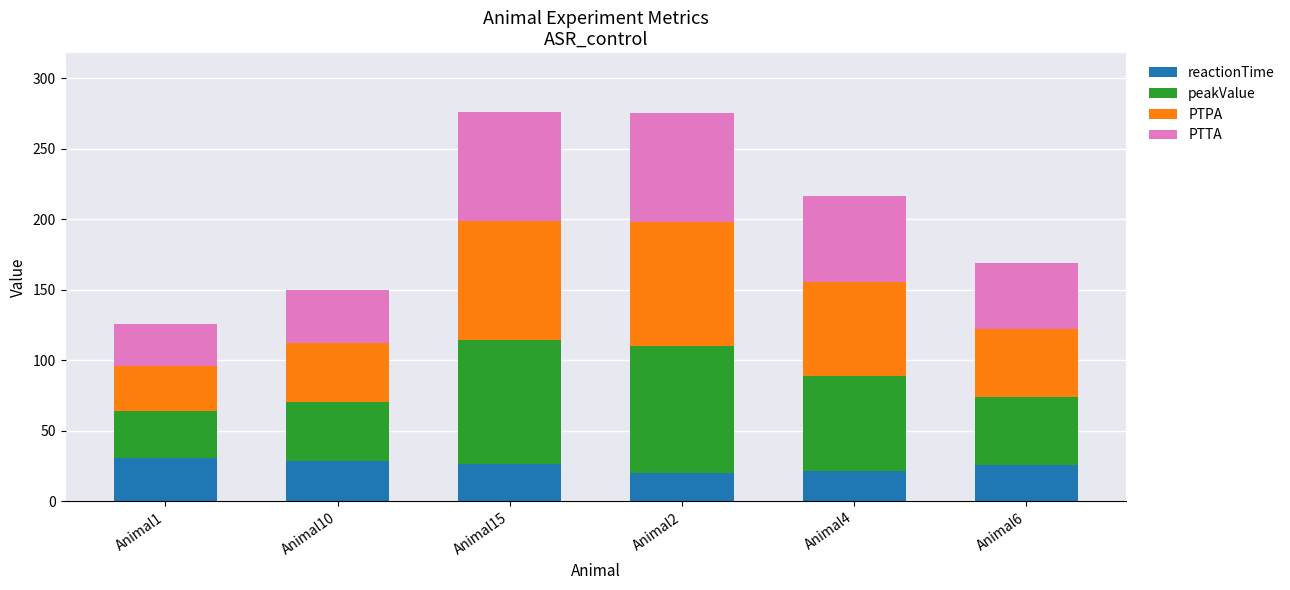

What is the sum of the reactionTime values at Animal15 and Animal1?

57.0